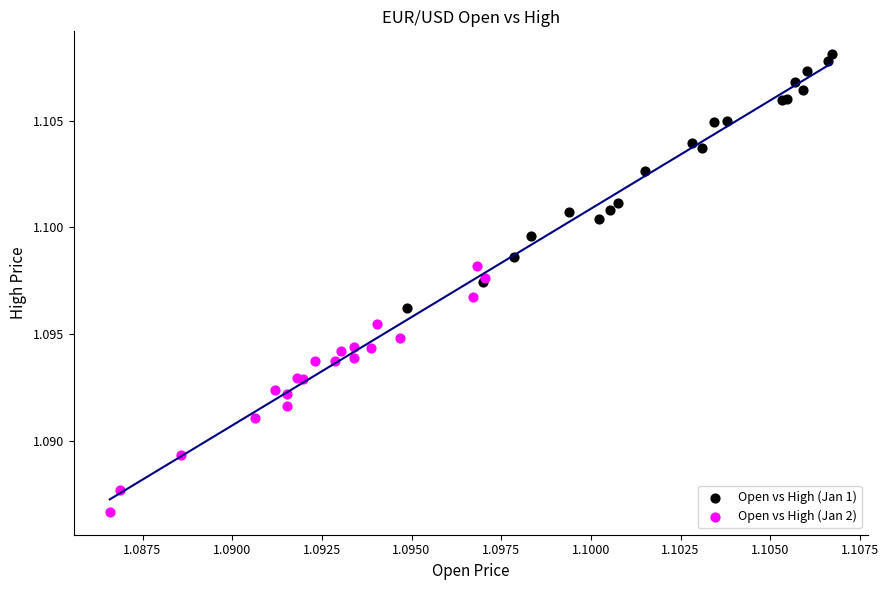

Which series contains the lowest Y value?

Open vs High (Jan 2)